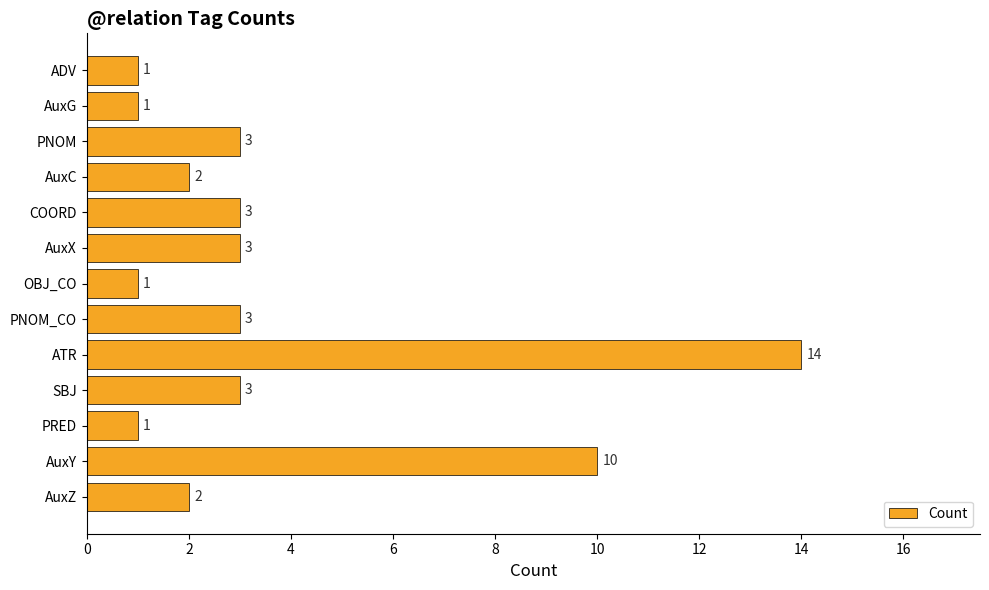

Reading bottom to top, list all the values displayed in this chart.

2	10	1	3	14	3	1	3	3	2	3	1	1